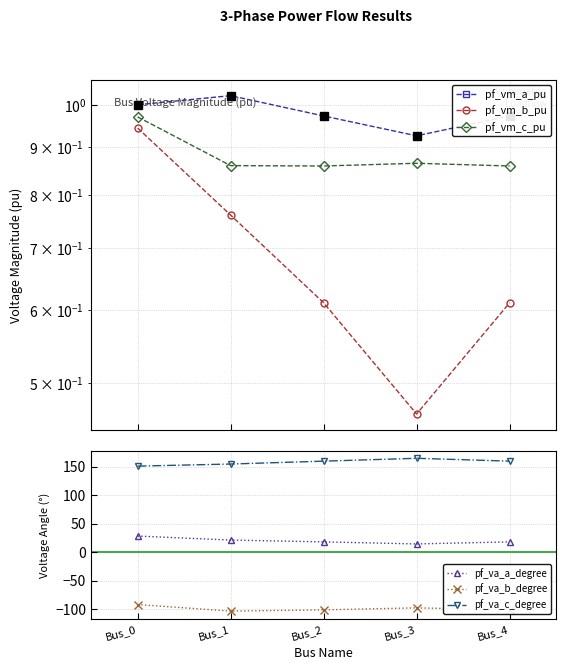

Which series has the largest total across all categories?

pf_va_c_degree